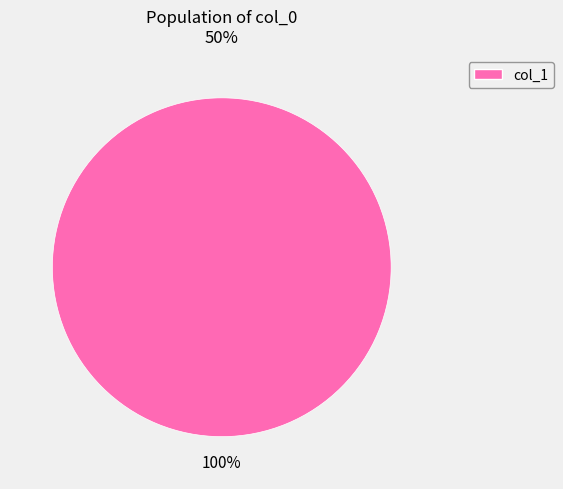

Is there a majority slice in this chart?

Yes